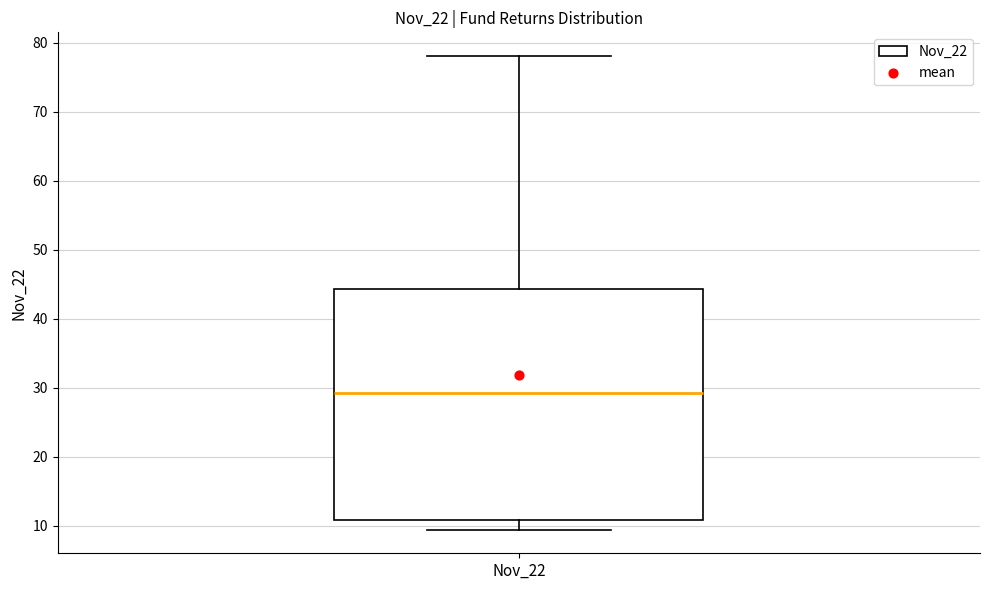

Where does the lower whisker of the box for Nov_22 end on the y-axis? The values are not printed on the chart, so give them approximately, as read against the axis.

9